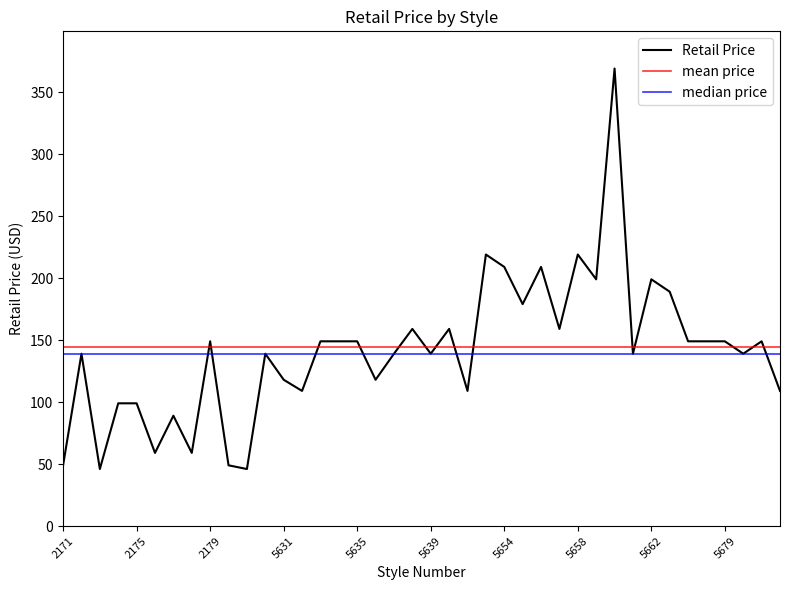

True or false: the data has more than 0 interior local peaks.

True